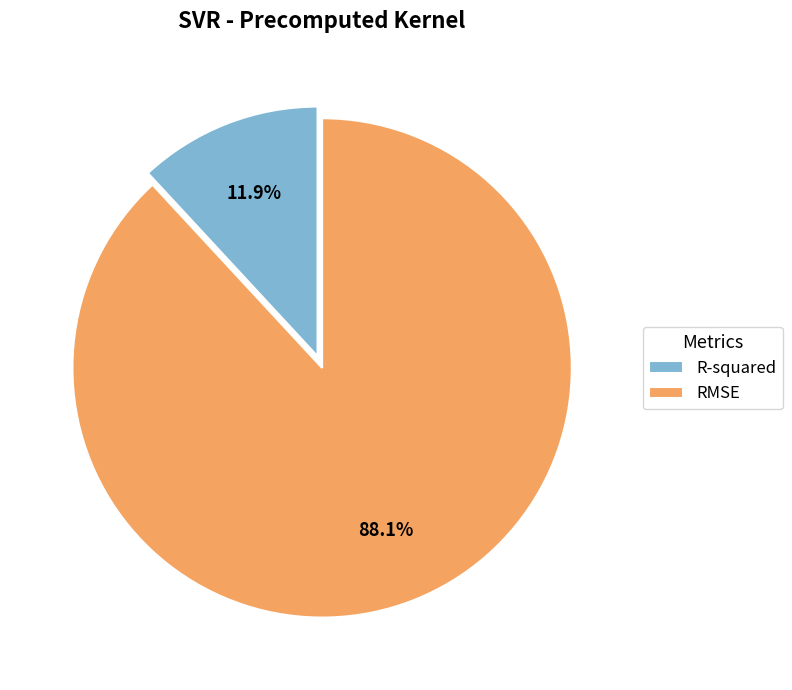

Combined, what portion of the pie is RMSE and R-squared?

100.0%